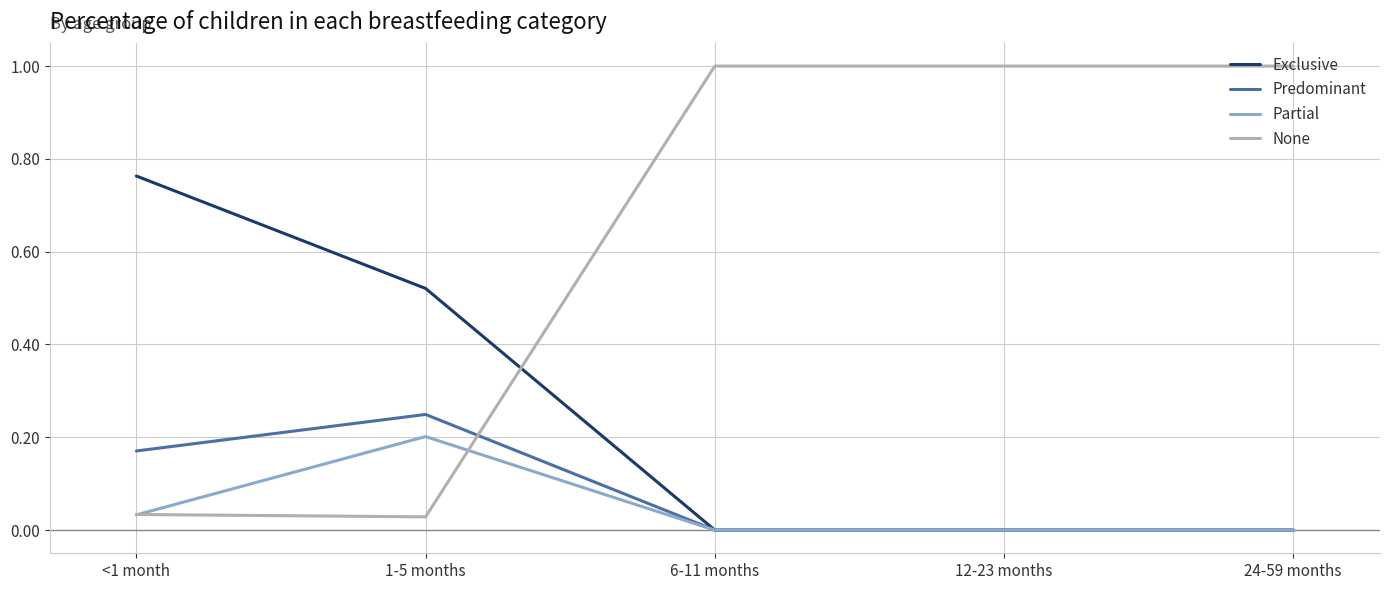

Which series has the largest total across all categories?

None